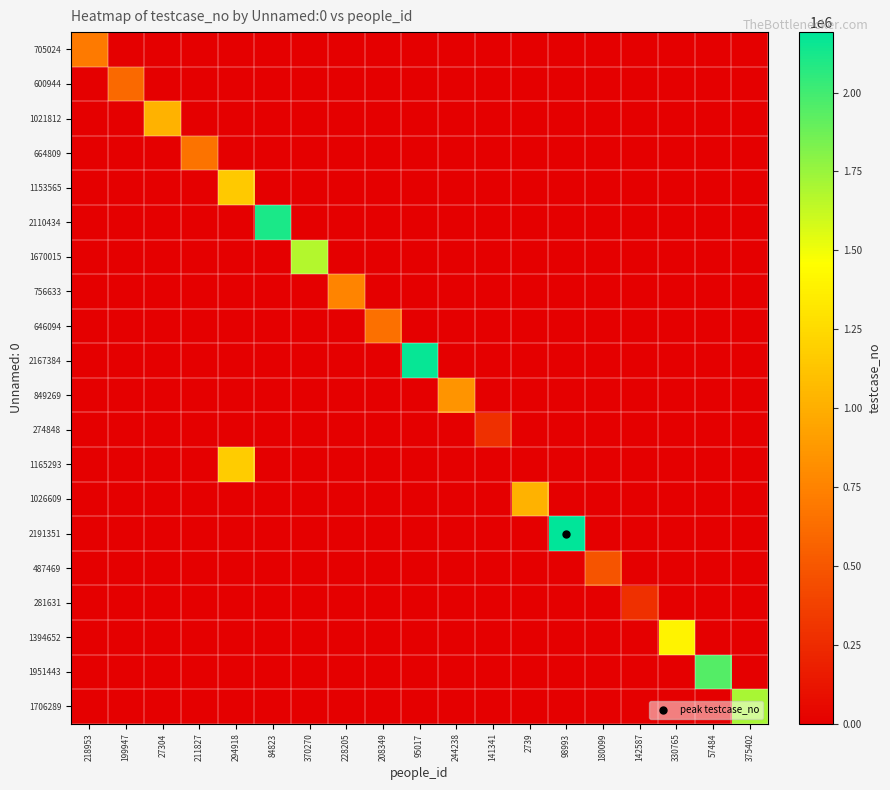

At how many categories does at least one series exceed 555400?

16